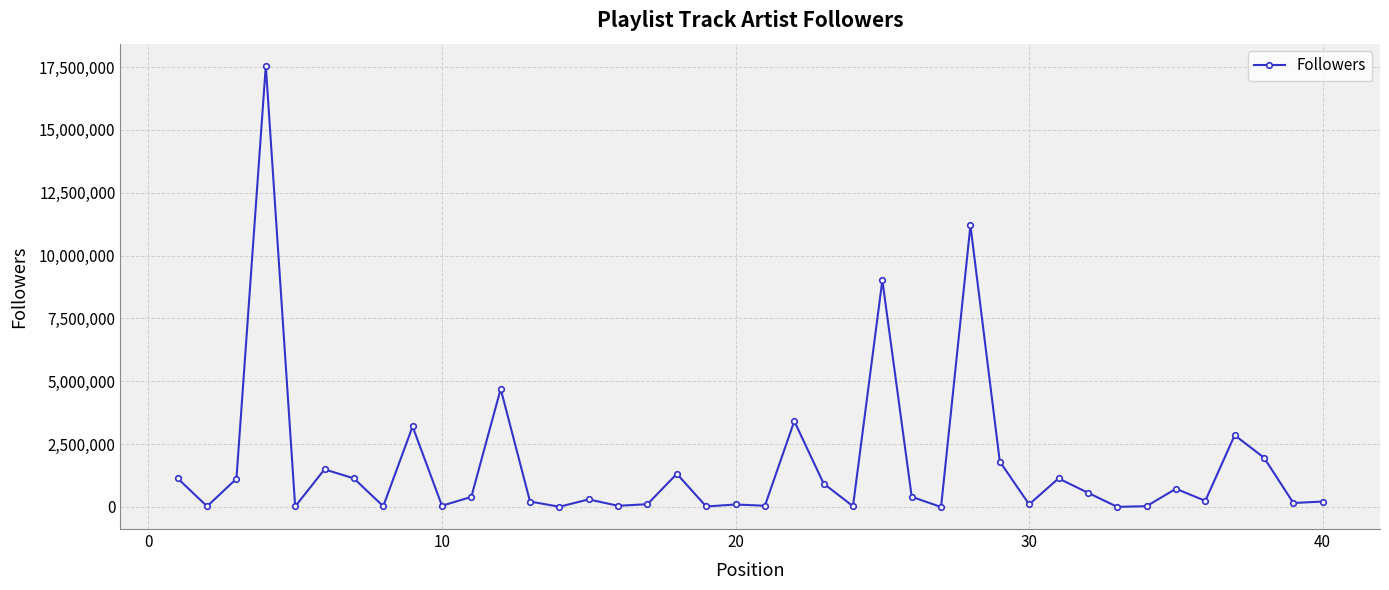

What is the smallest value displayed?

841